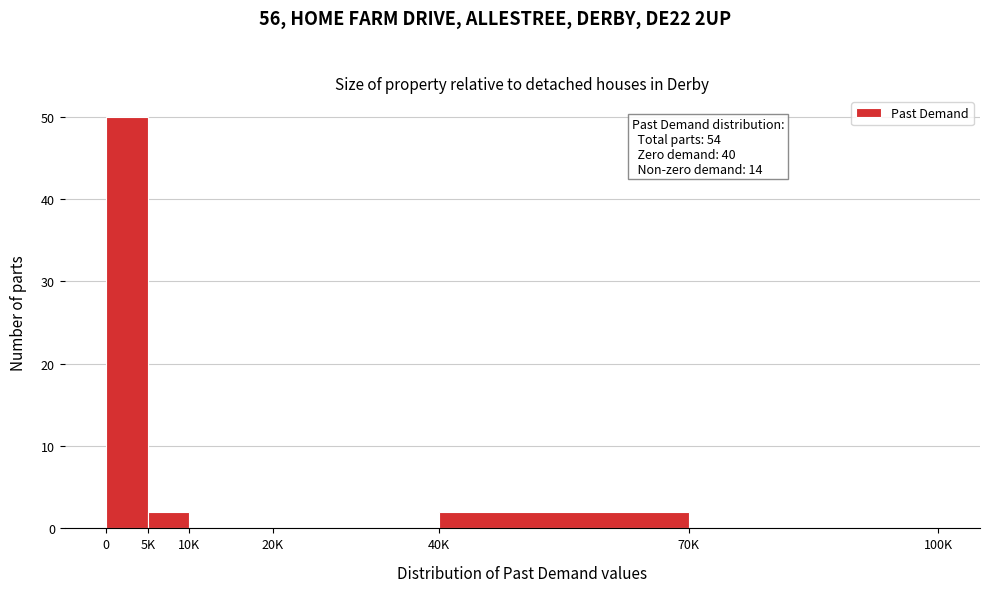

Reading right to left, transcribe all the data shown in this chart.

70K=0	40K=2	20K=0	10K=0	5K=2	0=50